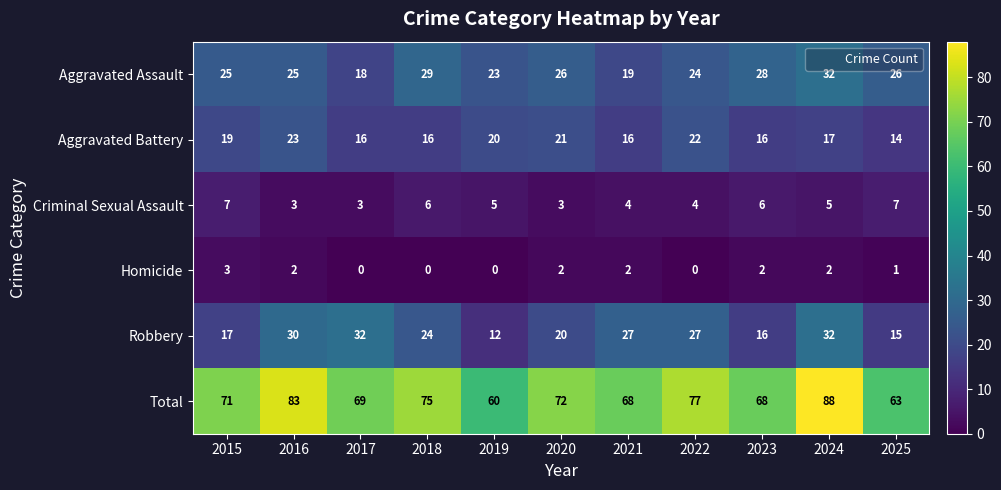

Rank the series at 2025 from lowest to highest value.

Homicide, Criminal Sexual Assault, Aggravated Battery, Robbery, Aggravated Assault, Total